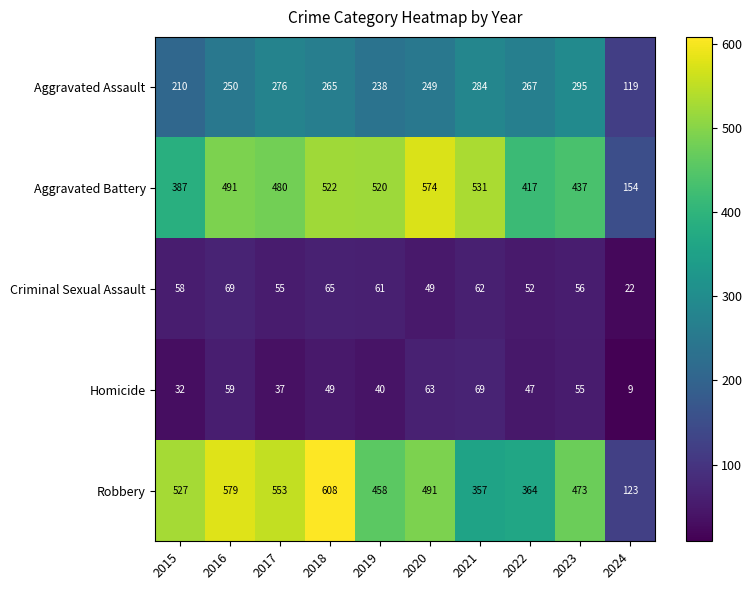

Is it true that Aggravated Assault equals 267 at 2022?

True